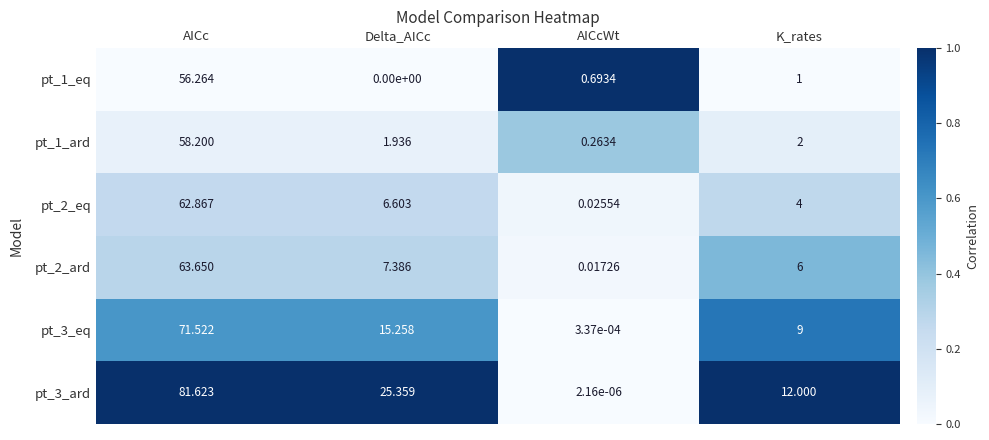

Which label corresponds to the largest value in the chart?

AICc